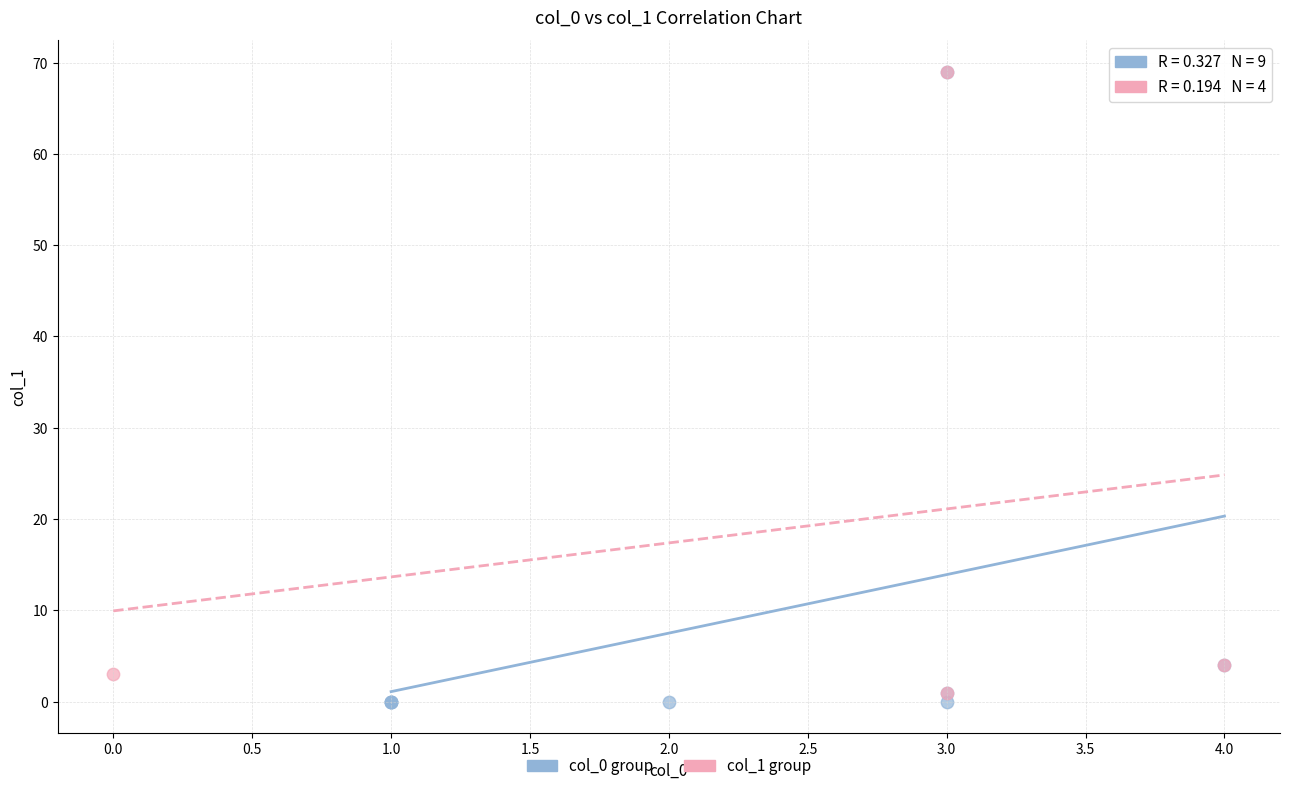

Which series has the widest spread of Y values?

col_0 group